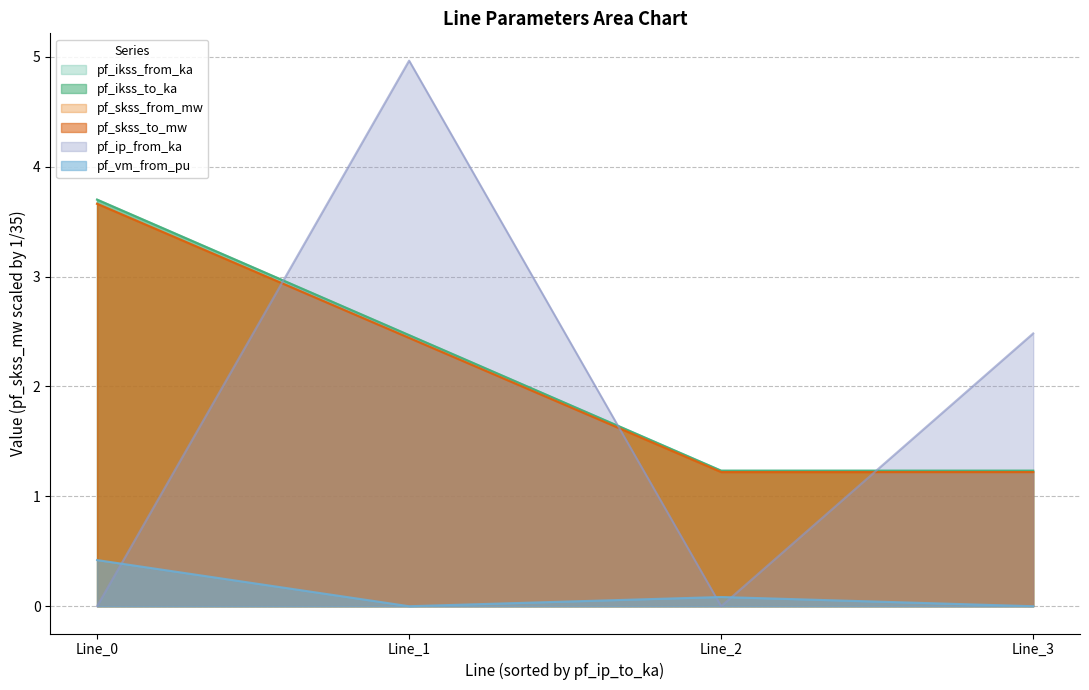

What is the sum of the pf_skss_to_mw values at Line_3 and Line_2?

2.4